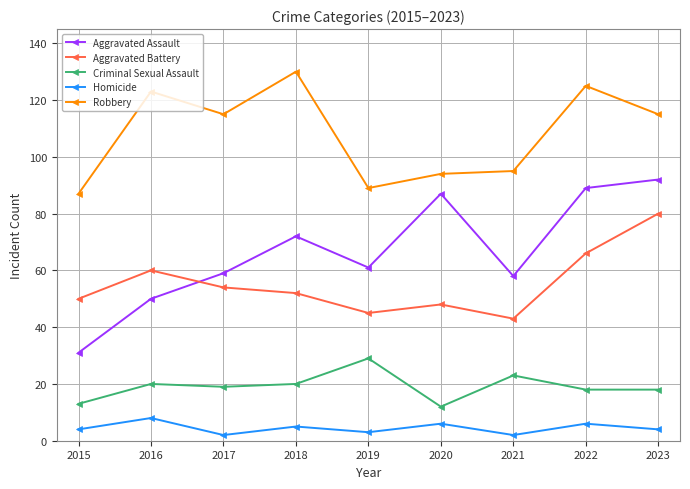

True or false: Aggravated Assault and Robbery intersect in this chart.

False